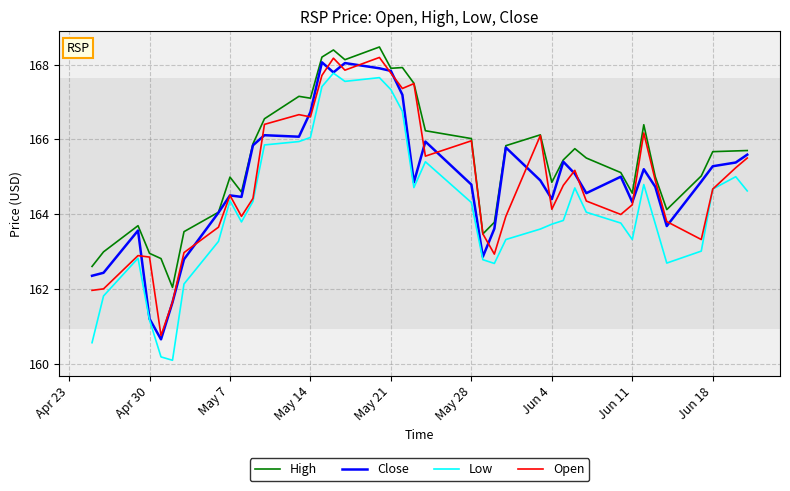

True or false: Low and High cross at least once.

False